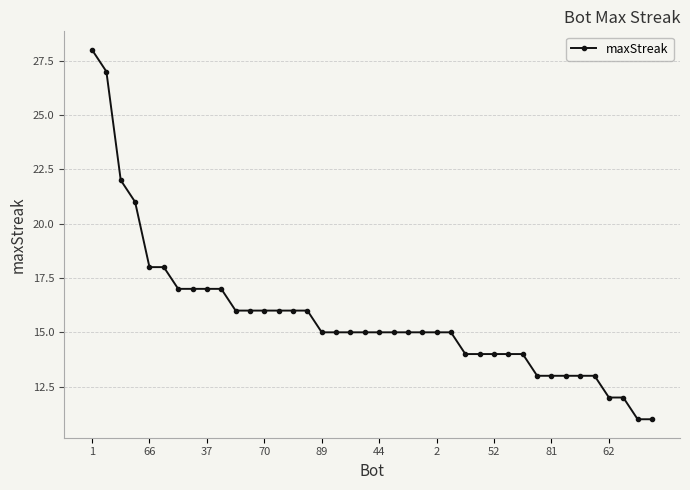

What is the value of the 8th point from the left?

17